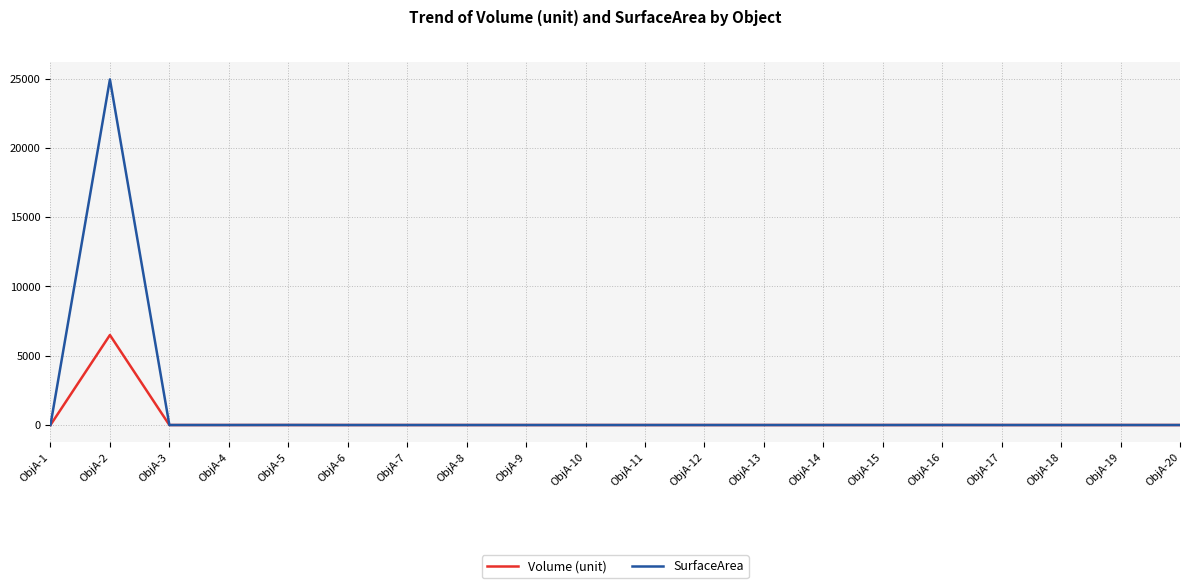

What is the total value across all series at ObjA-18?

0.1